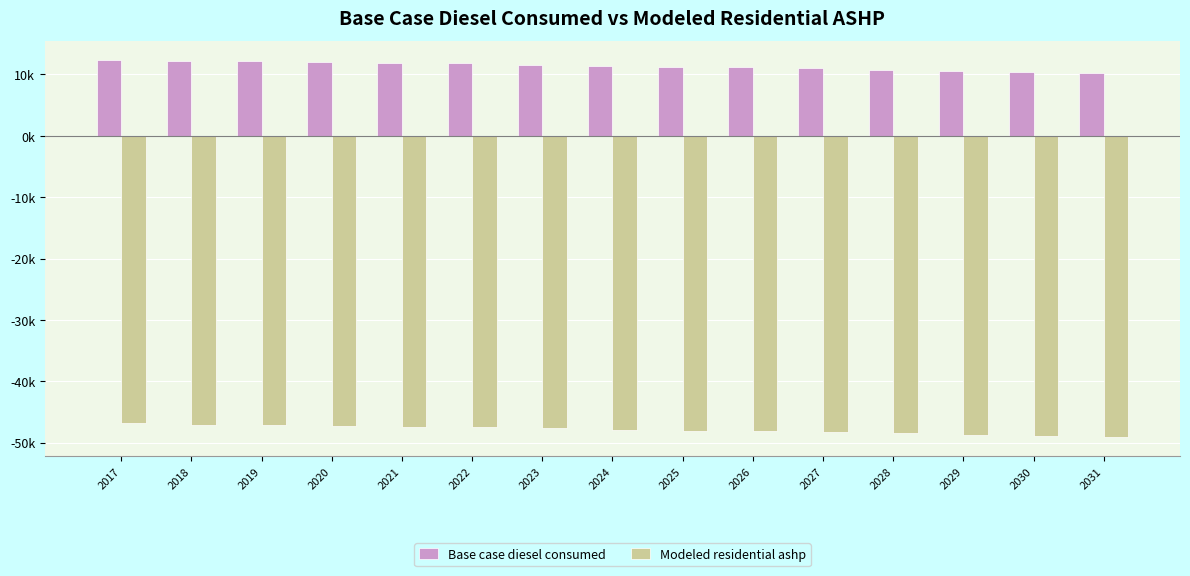

At which category is the sum across all series the highest?

2017